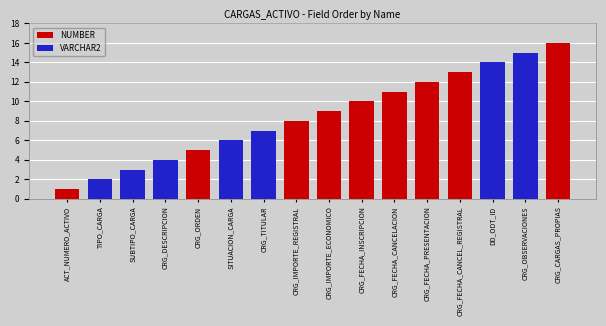

Reading left to right, what are all the values shown in this chart?

1	2	3	4	5	6	7	8	9	10	11	12	13	14	15	16